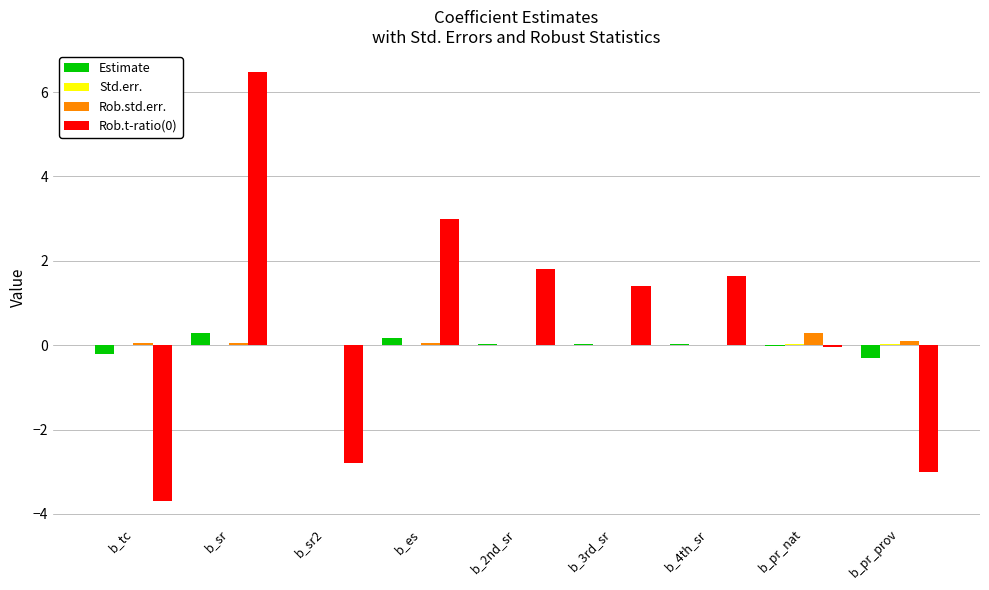

What is the greatest value displayed?

6.5